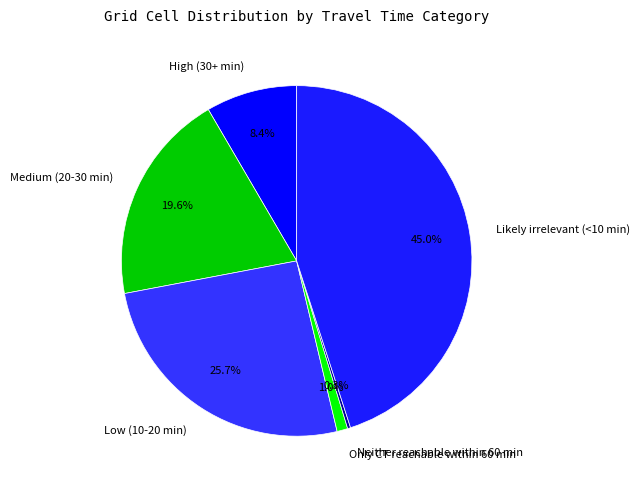

Which category has the biggest portion of the pie?

Likely irrelevant (<10 min)